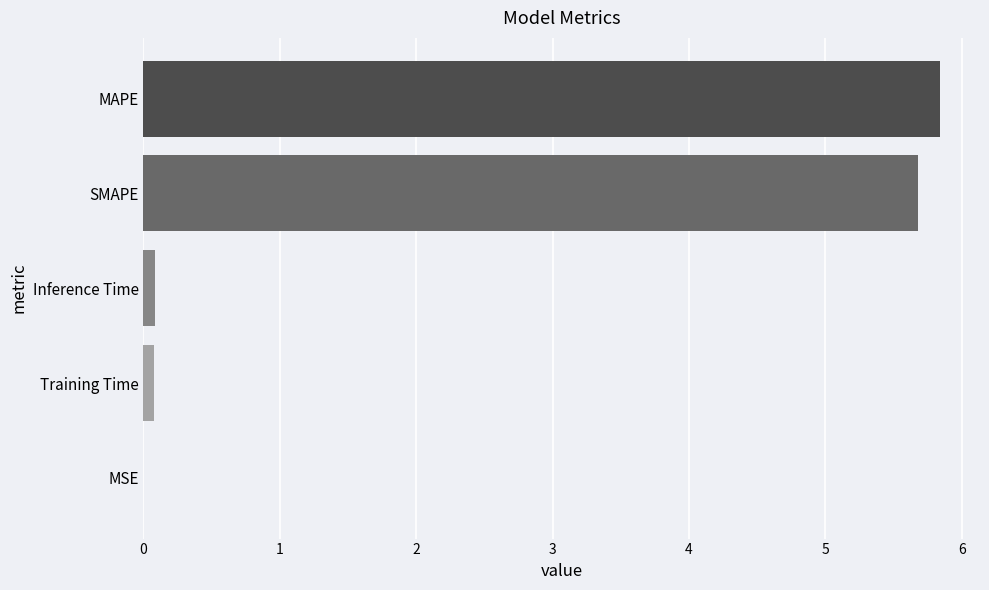

What is the maximum value shown in the chart?

5.8